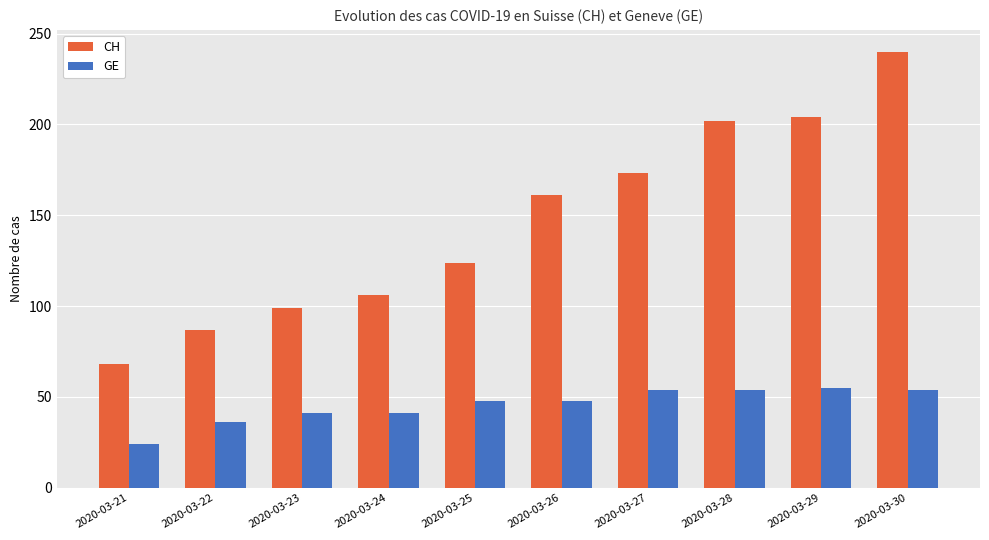

Rank the series by their average value, from highest to lowest.

CH, GE